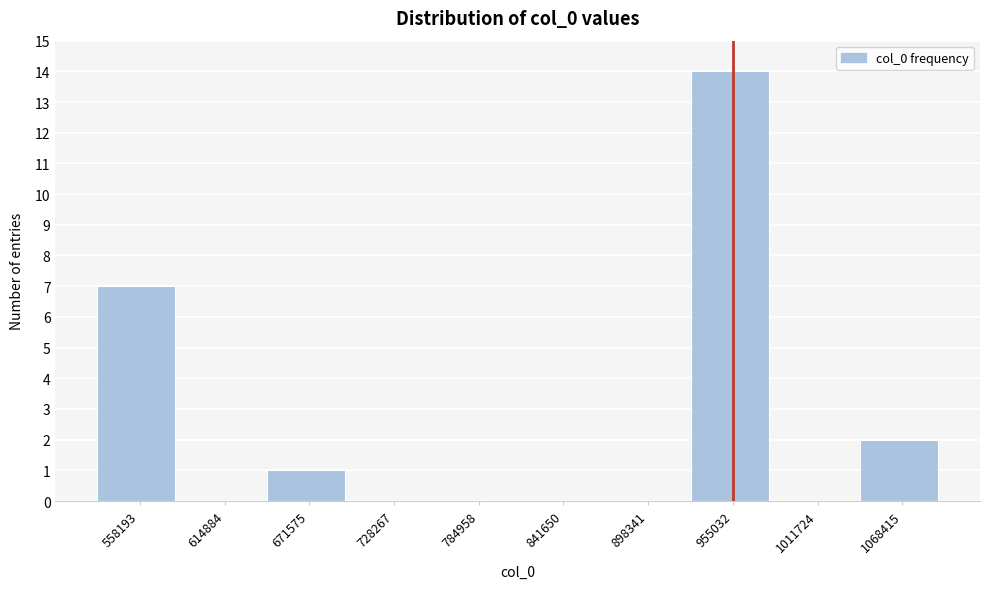

Reading left to right, what are all the values shown in this chart?

558193=7	614884=0	671575=1	728267=0	784958=0	841650=0	898341=0	955032=14	1011724=0	1068415=2